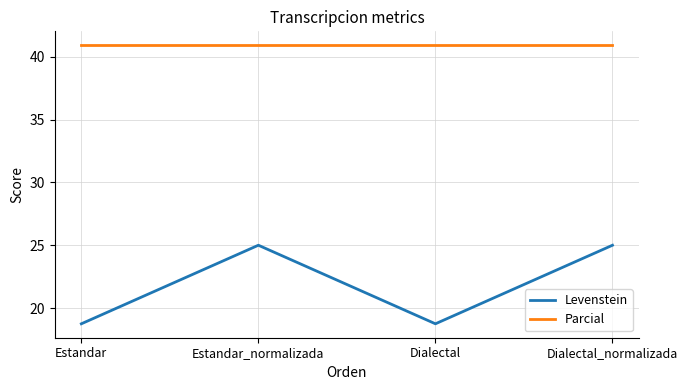

What are all the series names shown in the legend?

Levenstein, Parcial